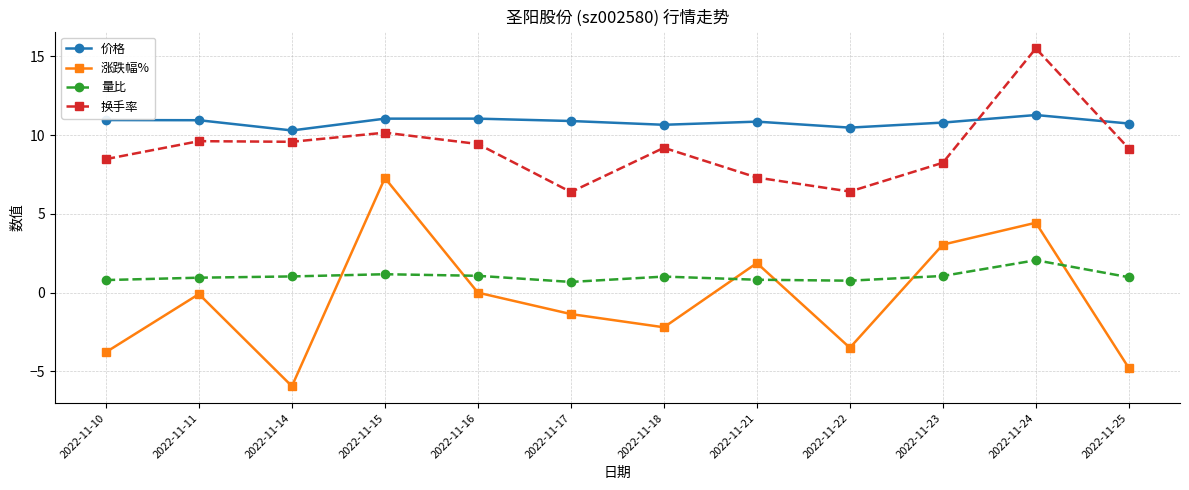

Which series has the largest total across all categories?

价格